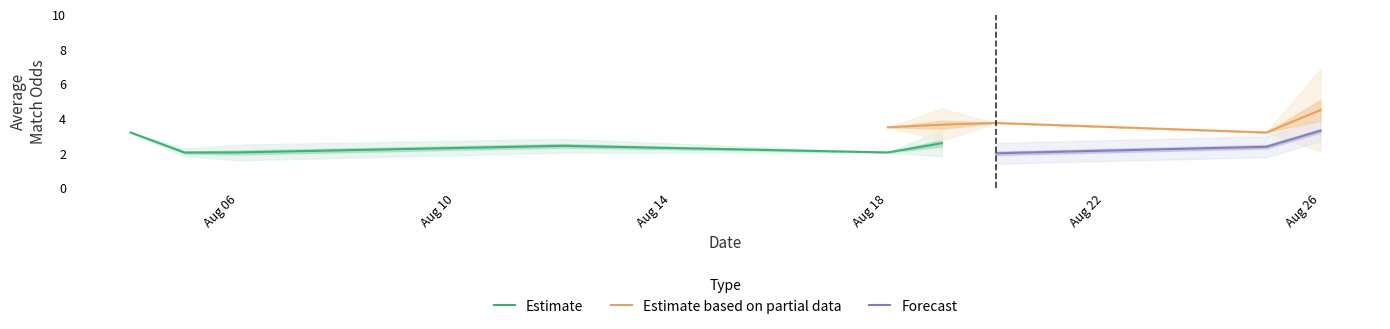

What is the minimum value for Estimate?

2.0